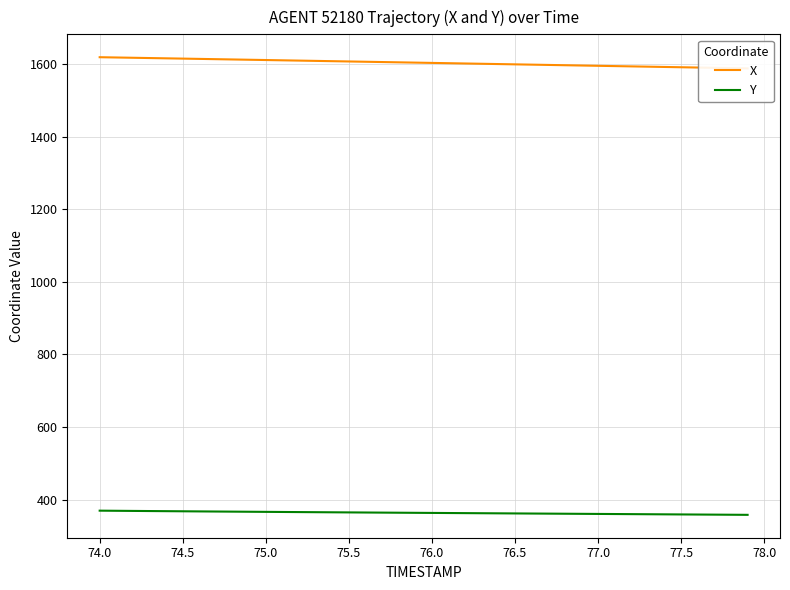

Does the chart display data point markers on the line(s)?

No